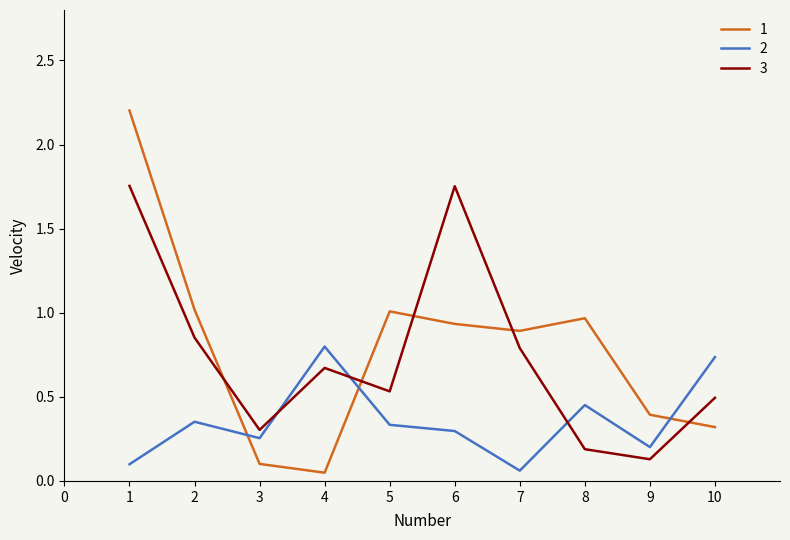

At which label does 3 reach its minimum?

9